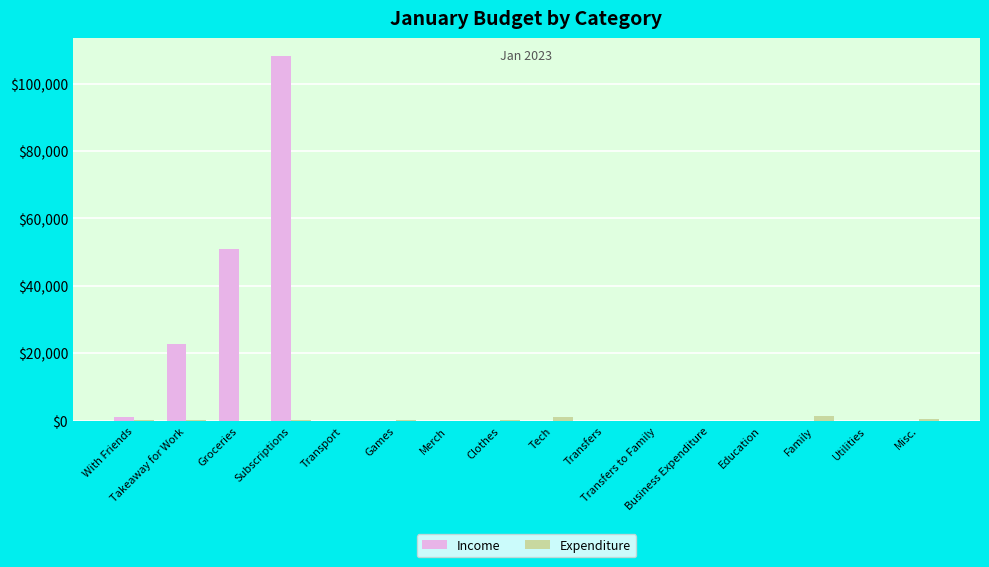

What is the total value across all series at Clothes?

59.9